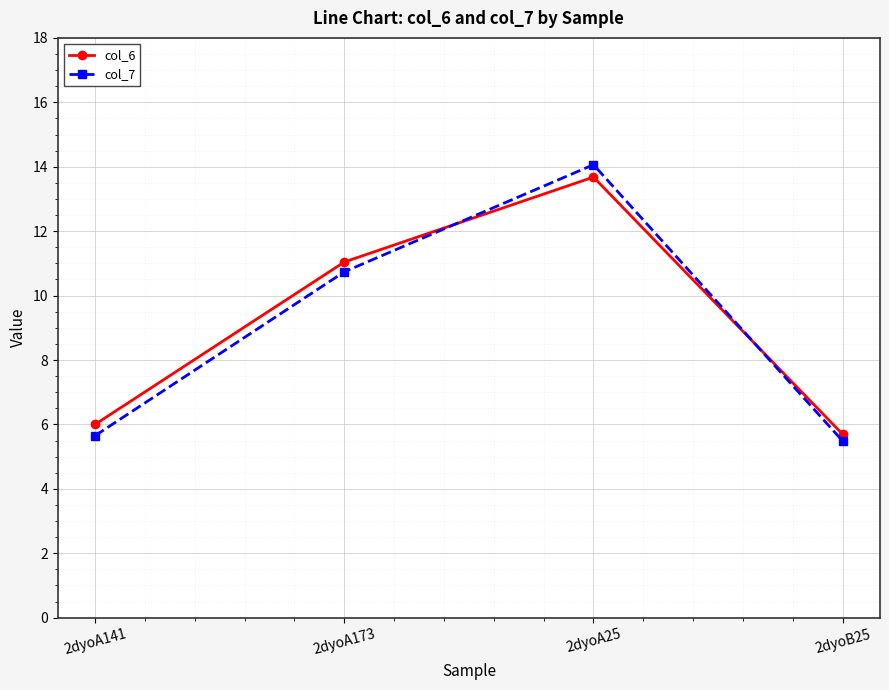

What is the highest value of the col_6 series?

13.7